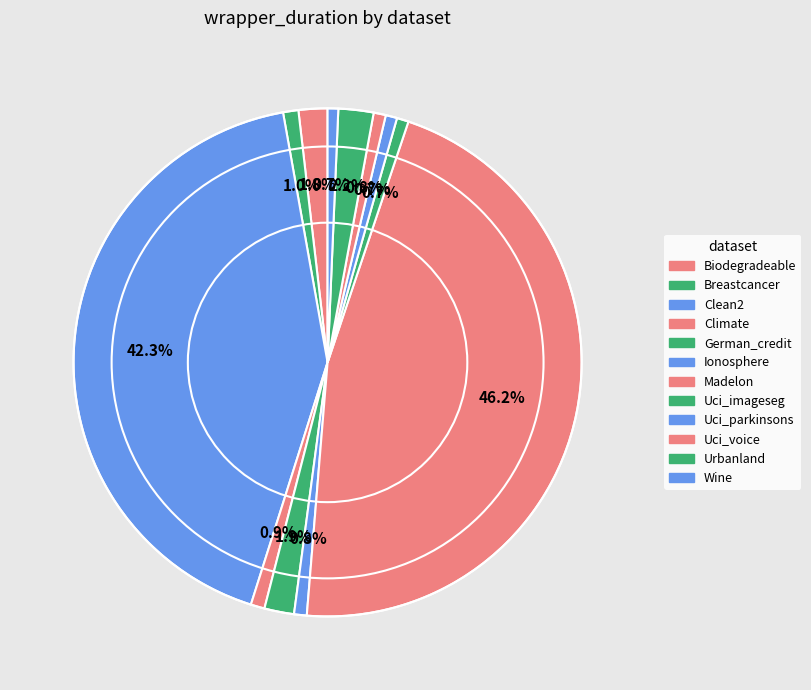

How many slices are in this pie chart?

12